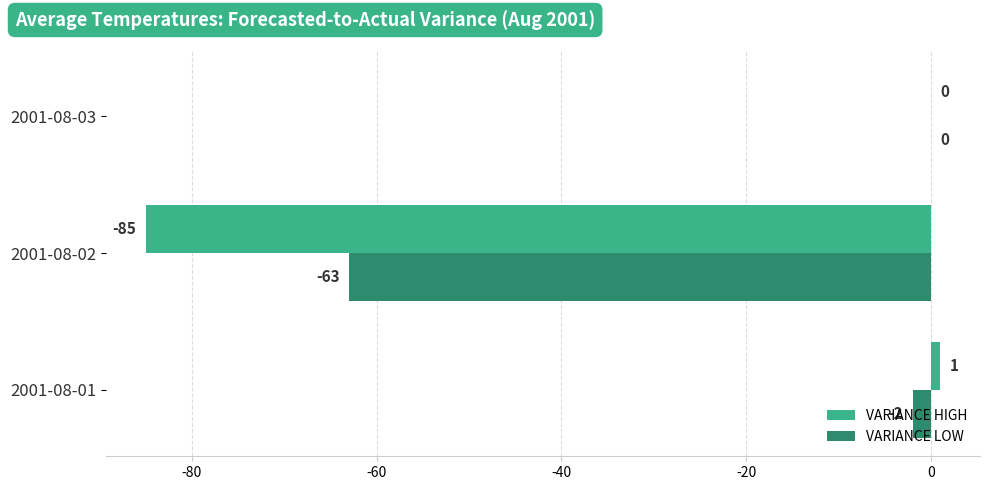

At which category is the sum across all series the highest?

2001-08-03